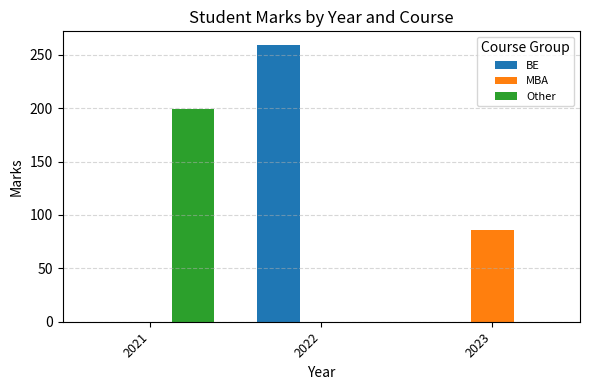

How many data points in MBA are above 0?

1